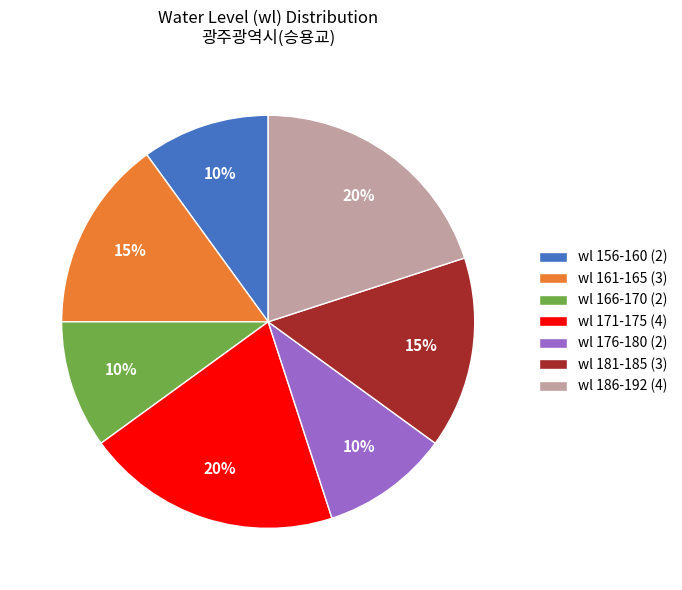

Combined, do wl 171-175 (4) and wl 186-192 (4) account for over 50%?

No